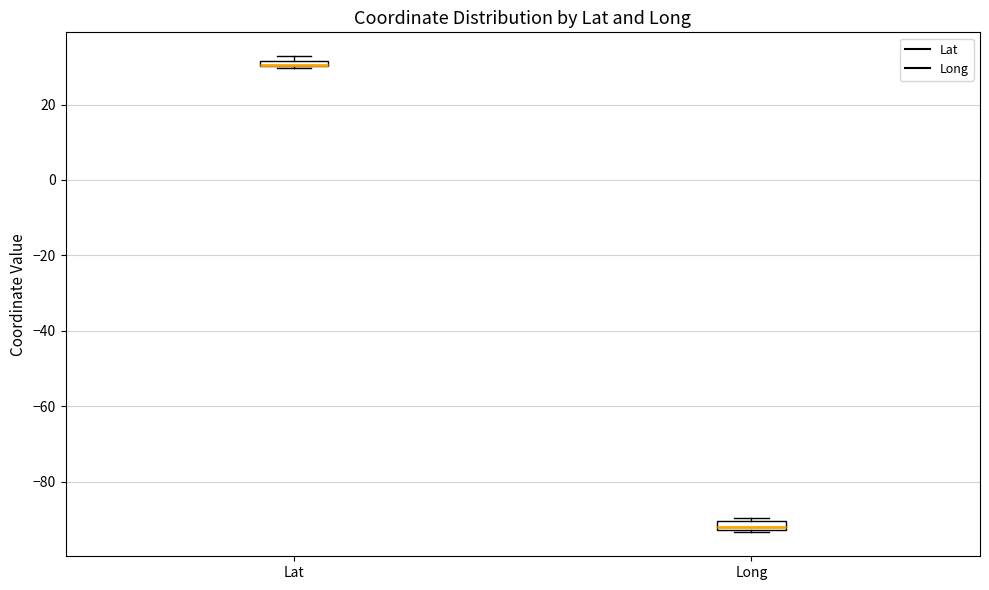

Where is the lower edge of the box for Long on the y-axis? The values are not printed on the chart, so give them approximately, as read against the axis.

-92